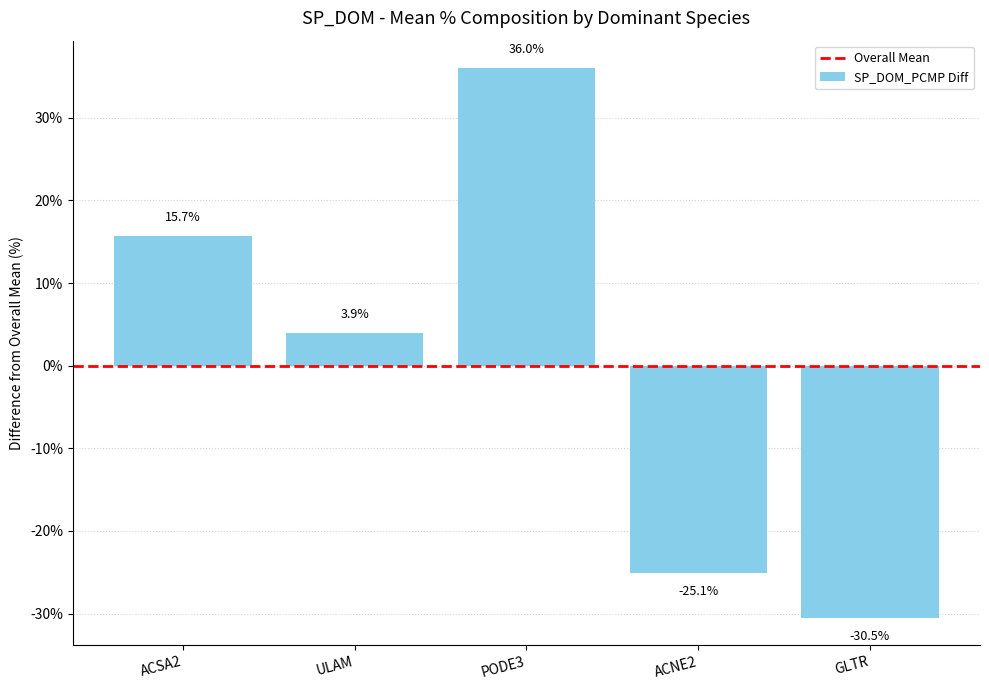

Rank the categories by value from highest to lowest.

PODE3, ACSA2, ULAM, ACNE2, GLTR